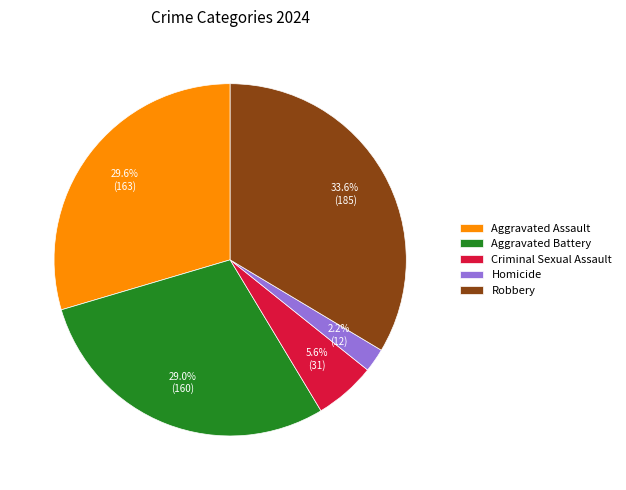

What is the smallest slice in the pie chart?

Homicide